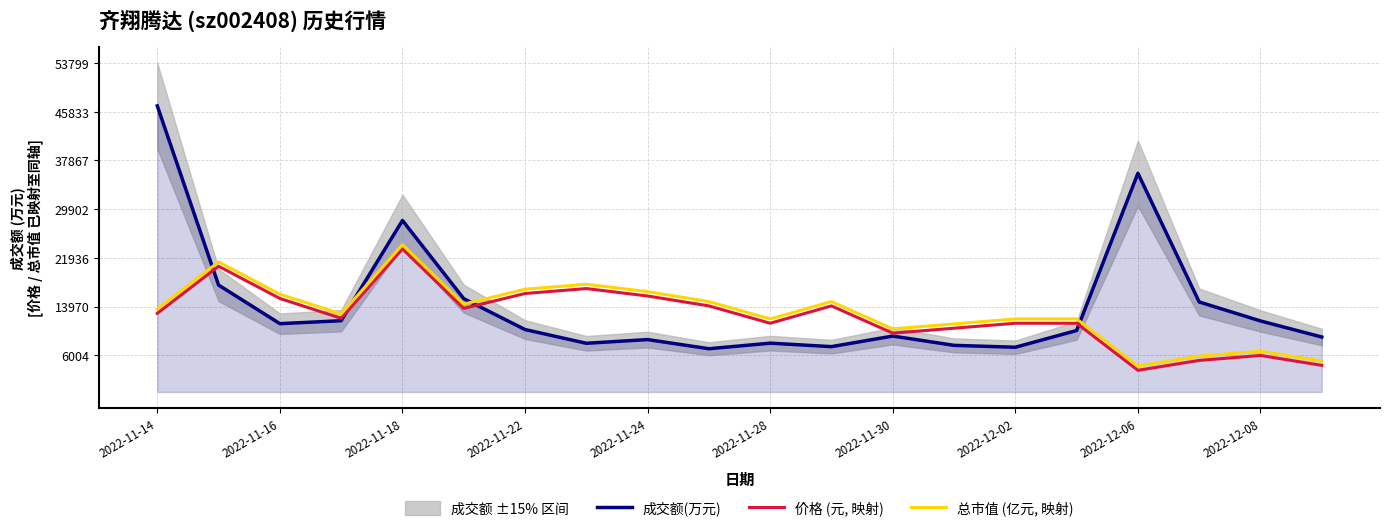

True or false: 价格 (元, 映射) and 总市值 (亿元, 映射) intersect in this chart.

False